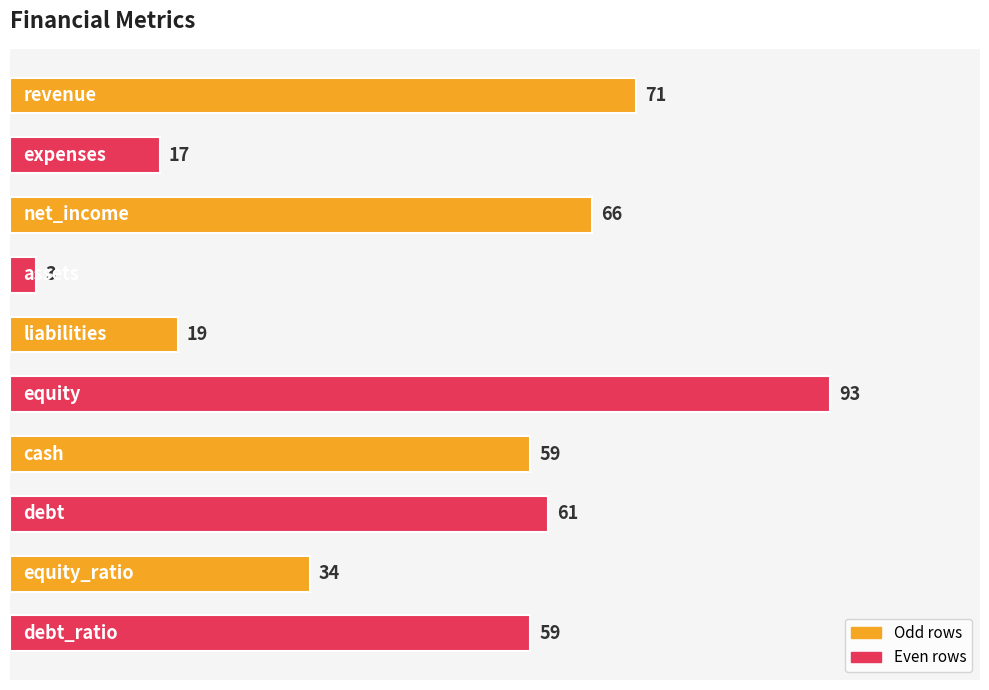

What is the greatest value displayed?

93